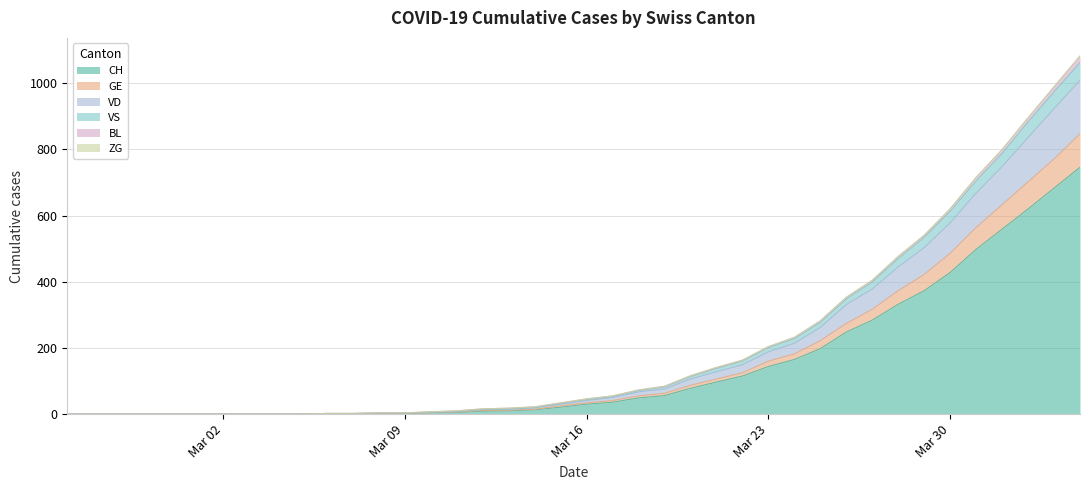

What is the highest value of the CH series?

746